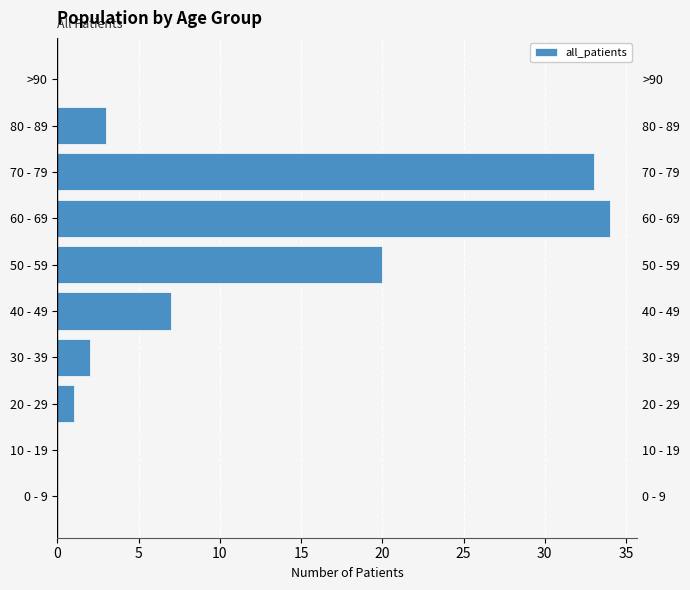

Count the number of data series in this chart.

1